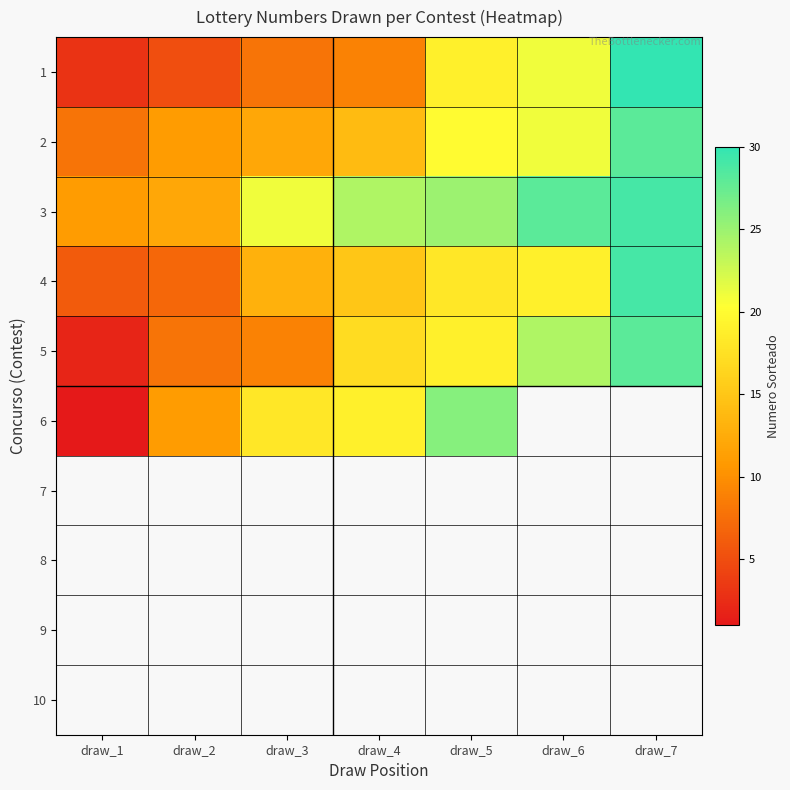

At which label is 5 closest to 15?

draw_4